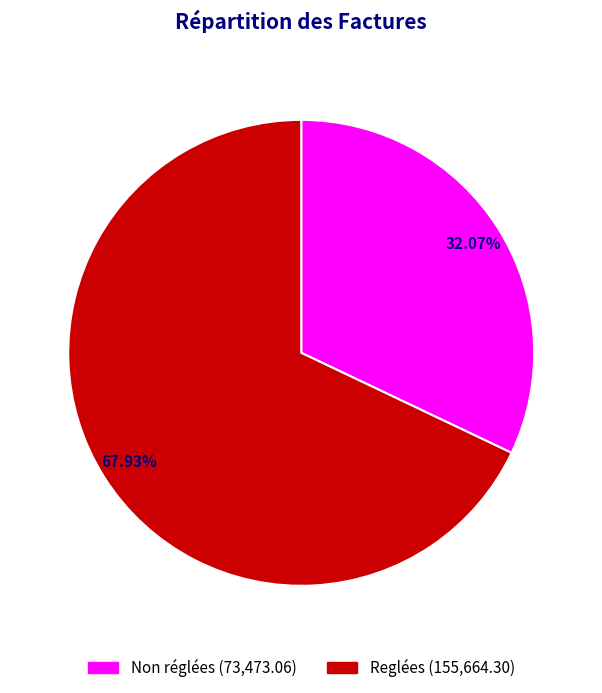

Is there any slice that represents more than half of the pie?

Yes